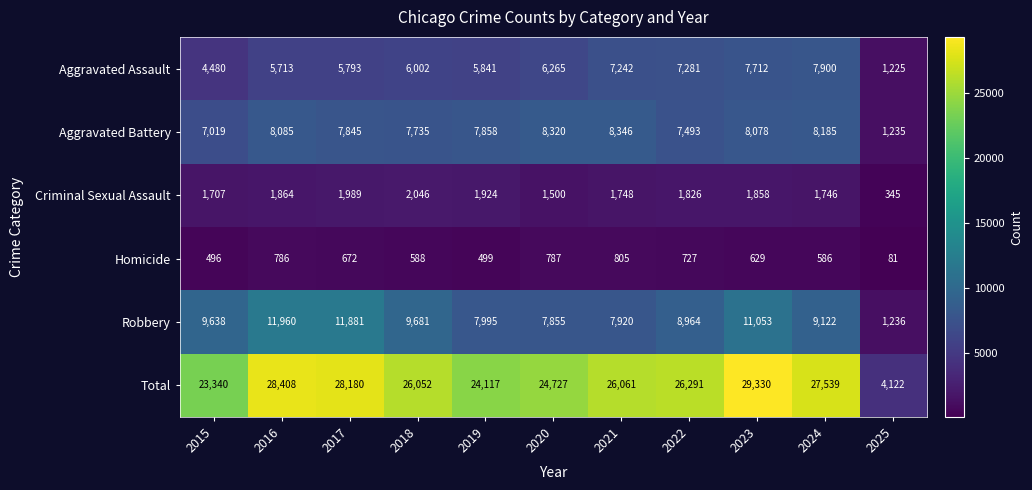

Rank the categories by Robbery value from highest to lowest.

2016, 2017, 2023, 2018, 2015, 2024, 2022, 2019, 2021, 2020, 2025